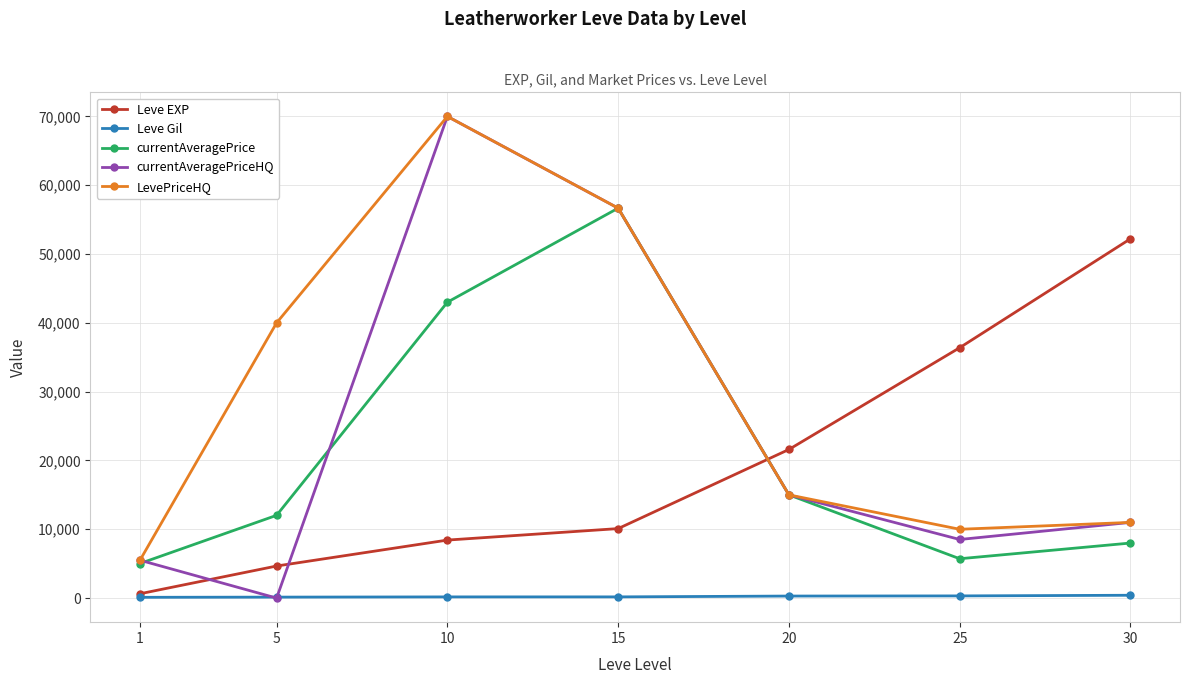

Does the chart display data point markers on the line(s)?

Yes